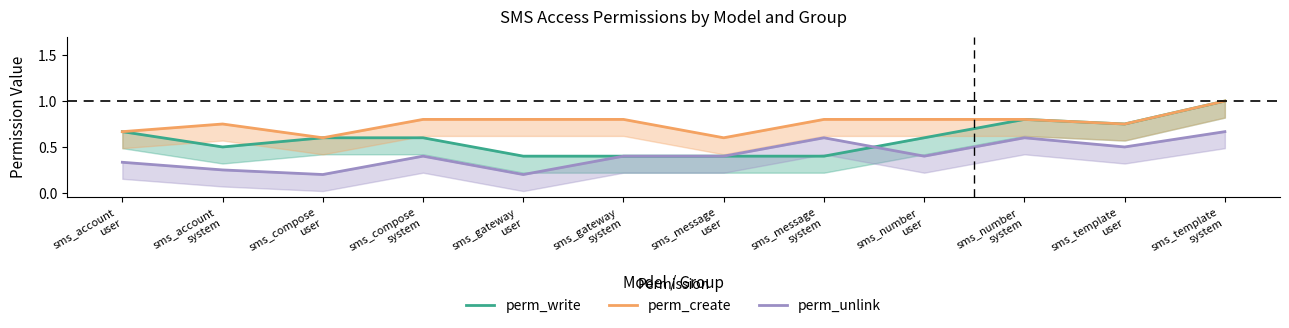

How many lines are shown in the chart?

3